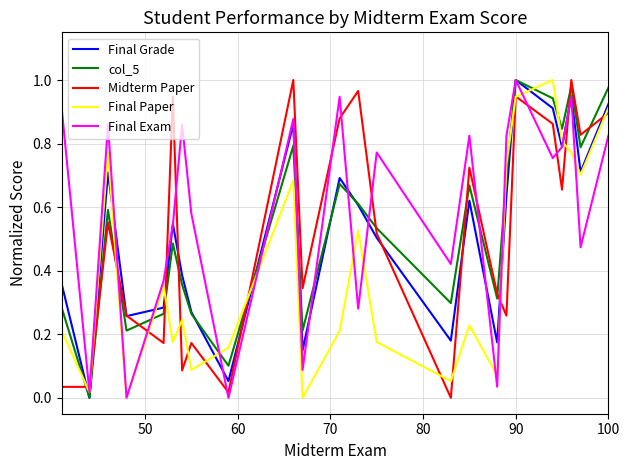

How many interior local peaks does the Final Grade series have?

7